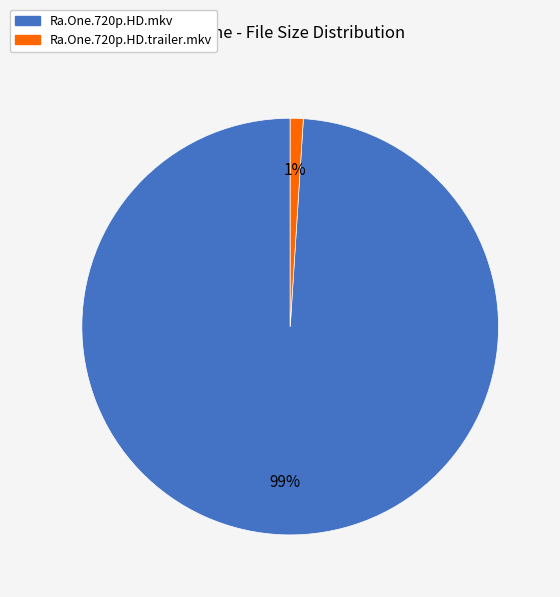

True or false: Ra.One.720p.HD.mkv accounts for 89% of the total.

False